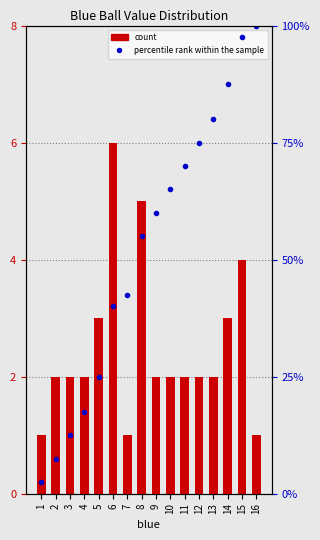

How many distinct data groups are displayed?

2